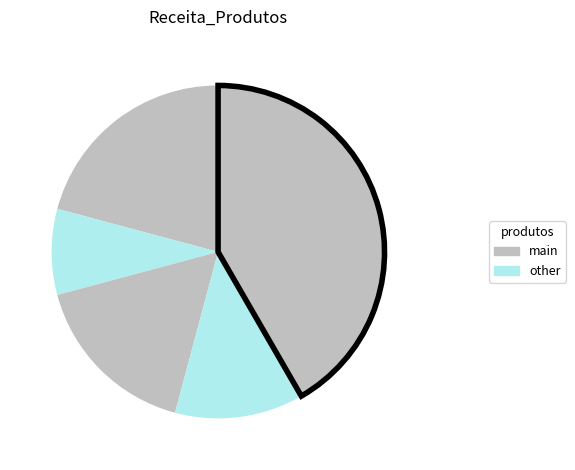

Is there any slice that represents more than half of the pie?

No